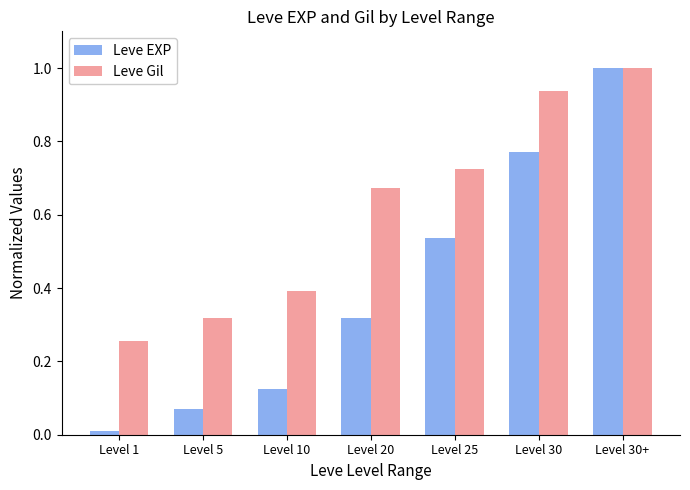

How many groups of bars are there?

7